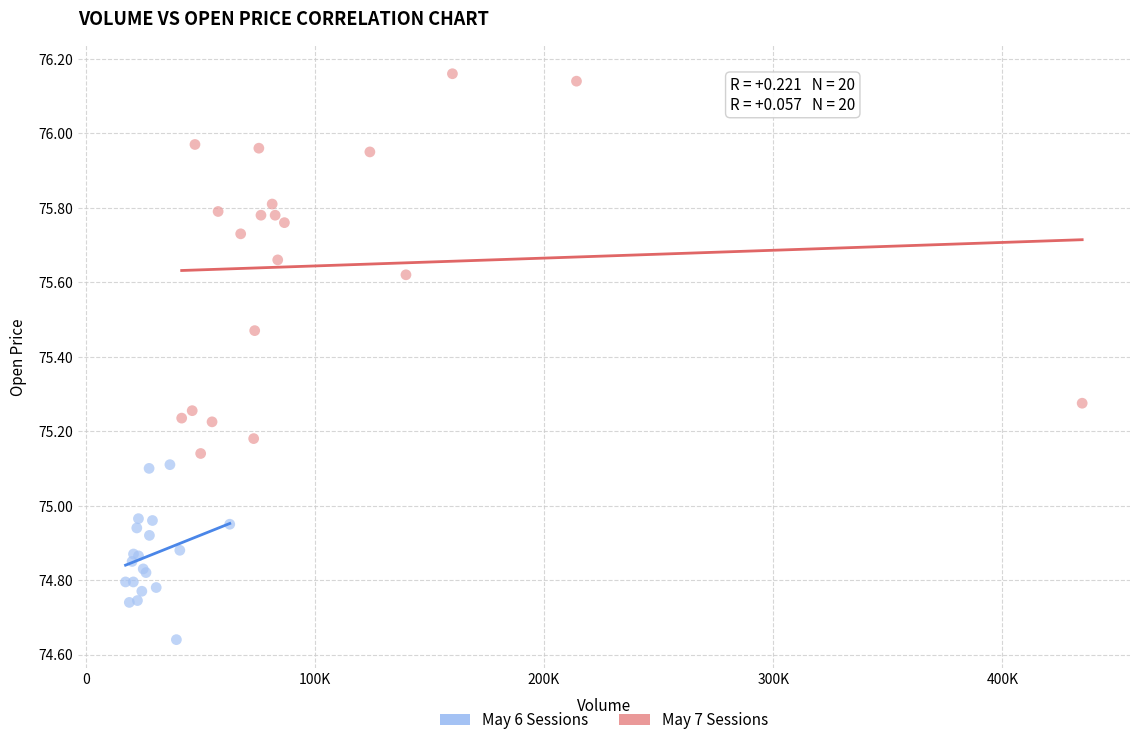

Which series has the widest spread of Y values?

May 7 Sessions